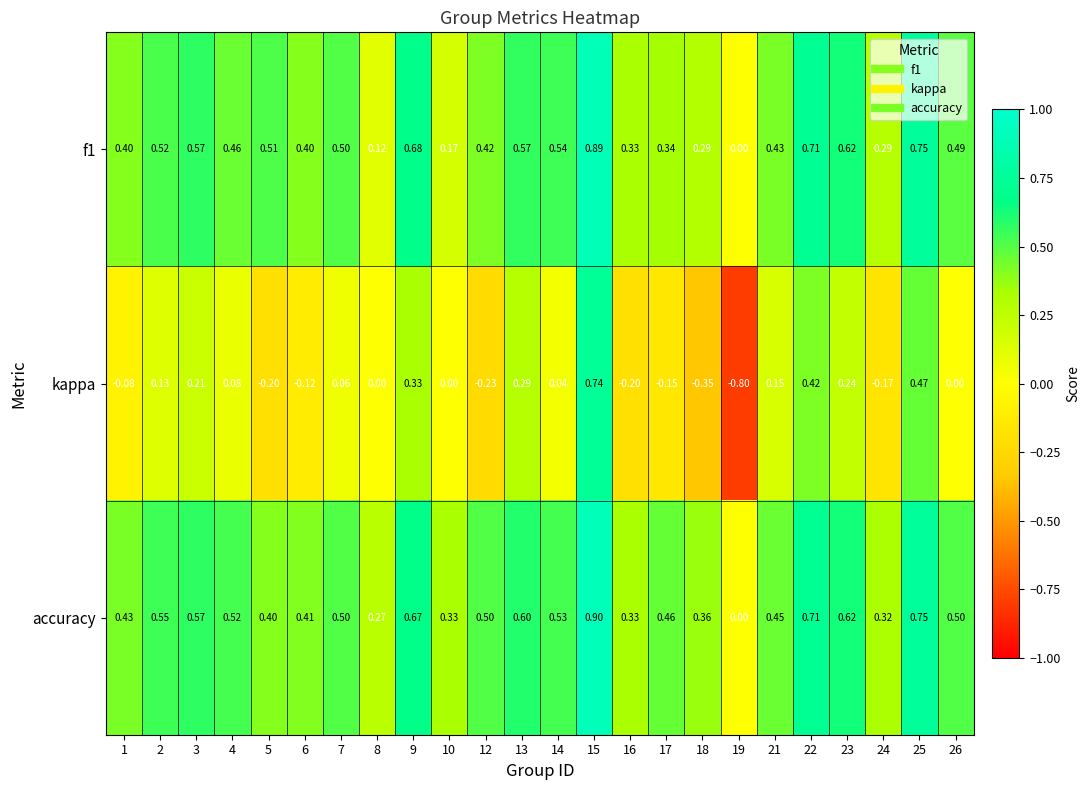

What is the total value across all series at 19?

-0.8